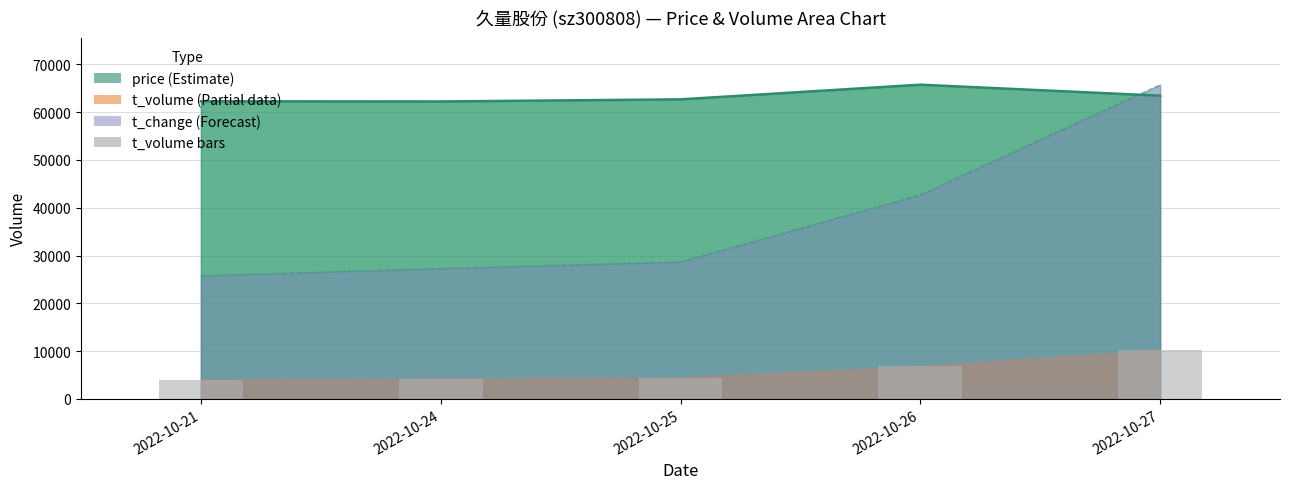

What is the difference between the maximum and minimum values?

6267